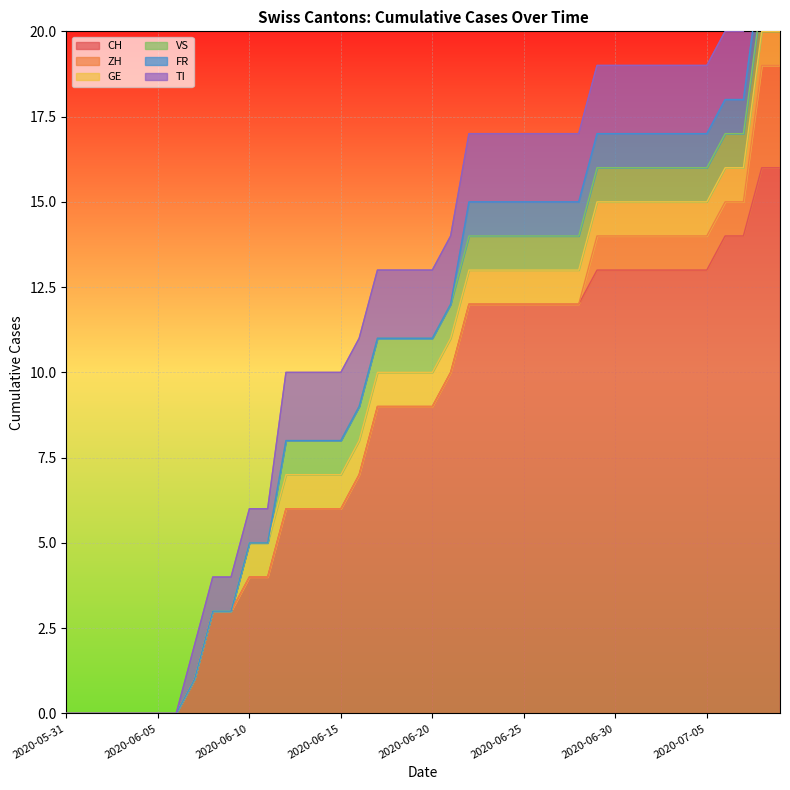

What are all the series names shown in the legend?

CH, ZH, GE, VS, FR, TI